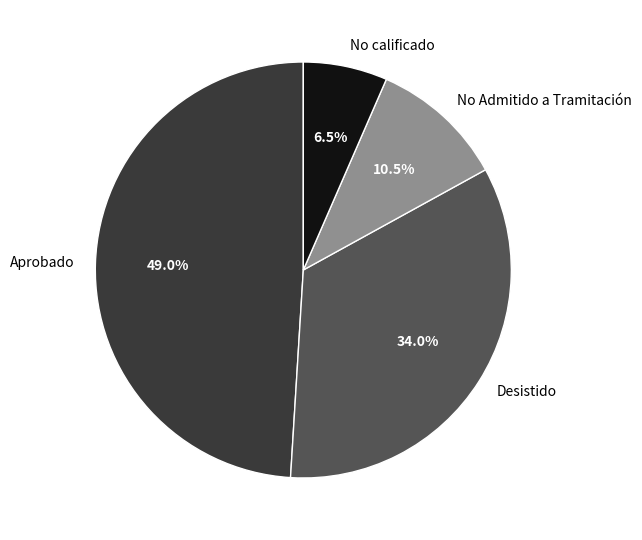

To the nearest percent, what is the average slice percentage?

25%